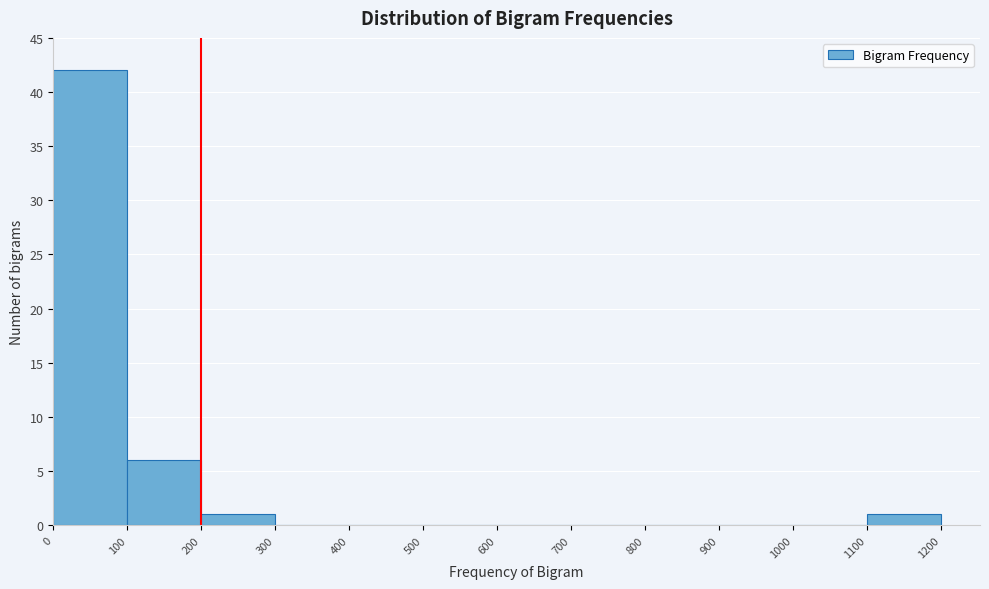

Reading left to right, list every bar in this chart as the range it spans on the x-axis followed by its height. The values are not printed on the chart, so give them approximately, as read against the axis.

0 to 100: 42
100 to 200: 6
200 to 300: 1
300 to 400: 0
400 to 500: 0
500 to 600: 0
600 to 700: 0
700 to 800: 0
800 to 900: 0
900 to 1000: 0
1000 to 1100: 0
1100 to 1200: 1